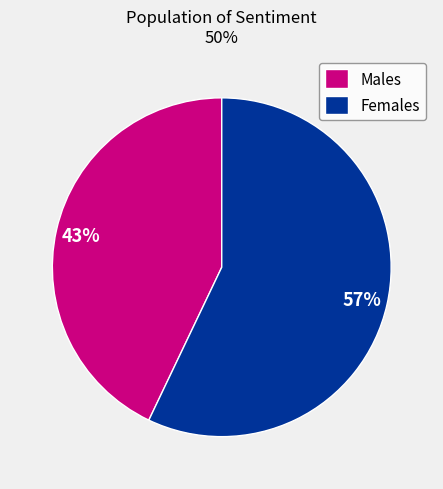

Approximately how many times larger is the value at Males compared to Females?

0.8